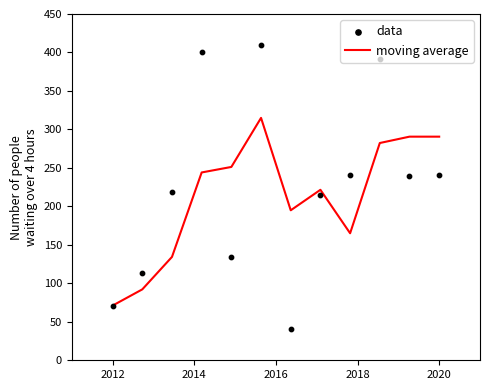

What is the total value across all series at 2018?

644.3